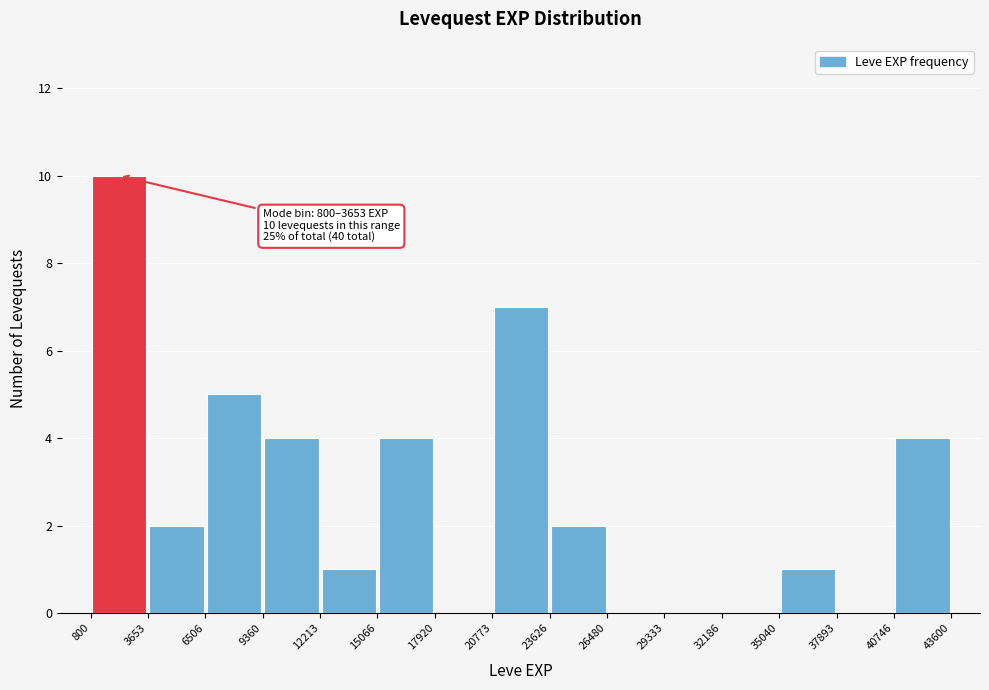

Over which range of the x-axis is the bar tallest?

800 to 3653